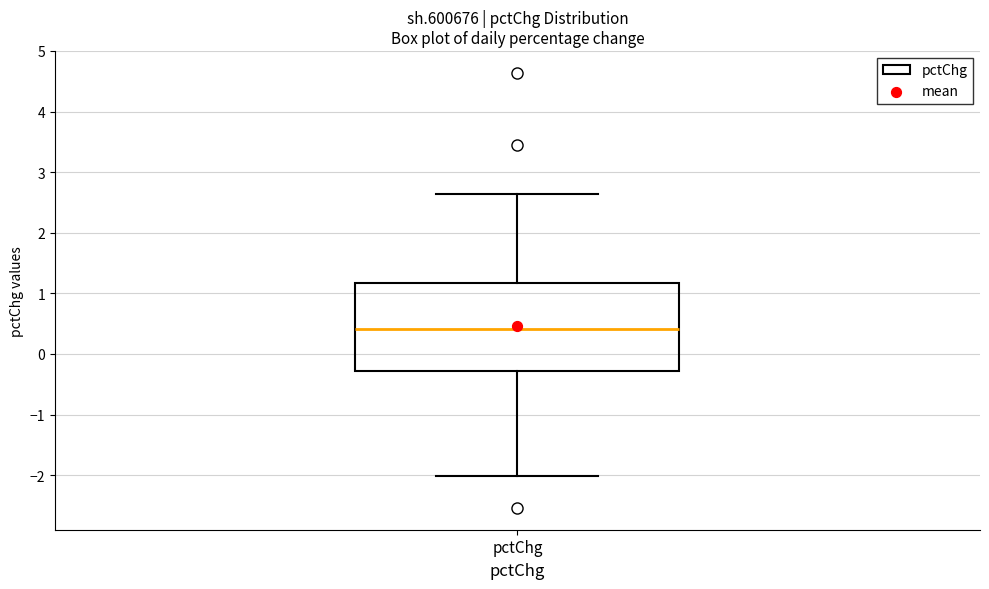

Read this box plot against the y-axis: the position of the median line, the range covered by the box, and the ends of both whiskers. The values are not printed on the chart, so give them approximately, as read against the axis.

median 0.4, box -0.3 to 1.2, whiskers -2.0 to 2.6